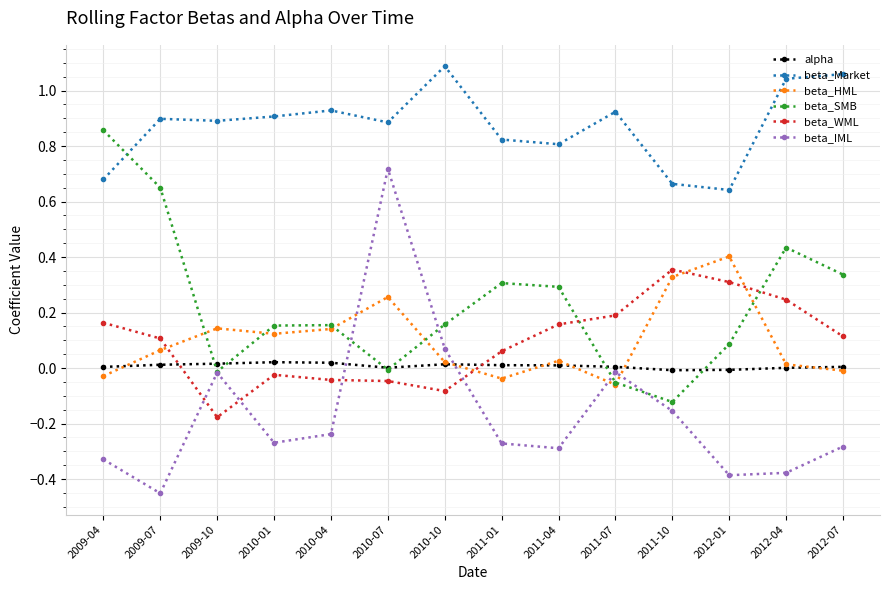

Count the number of data series in this chart.

6